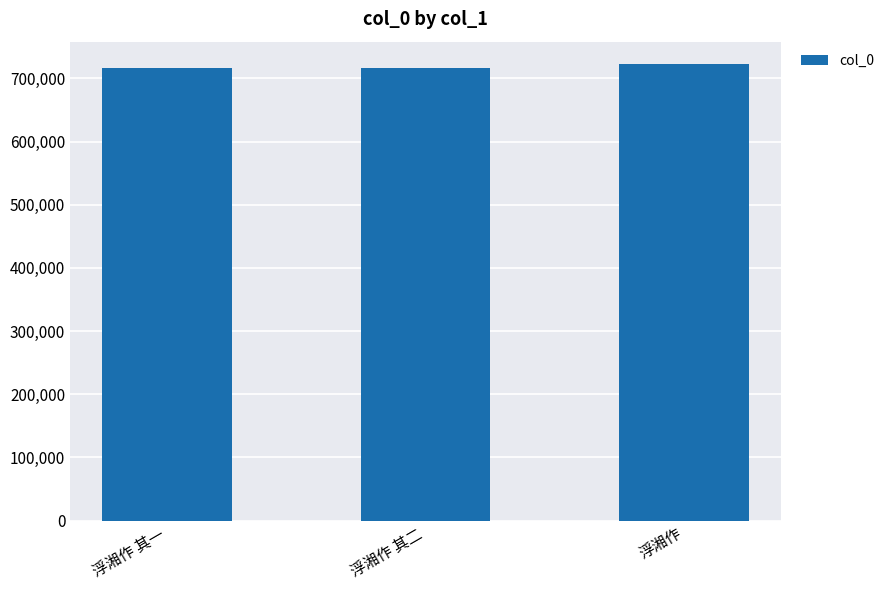

What is the sum of the values at 浮湘作 其二 and 浮湘作 其一?

1433283